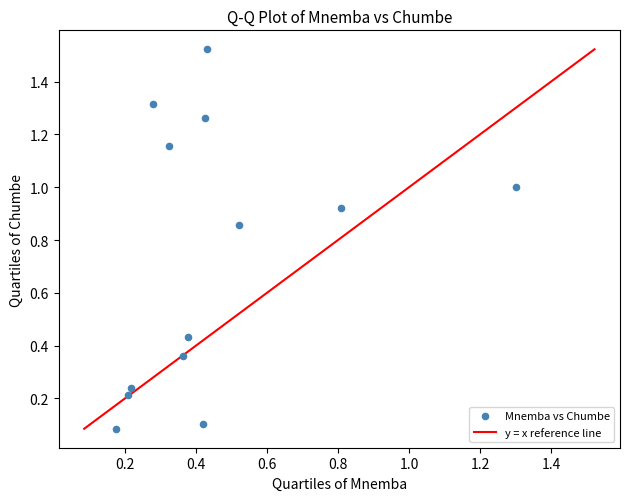

What is the range of X values (max minus min)?

1.1